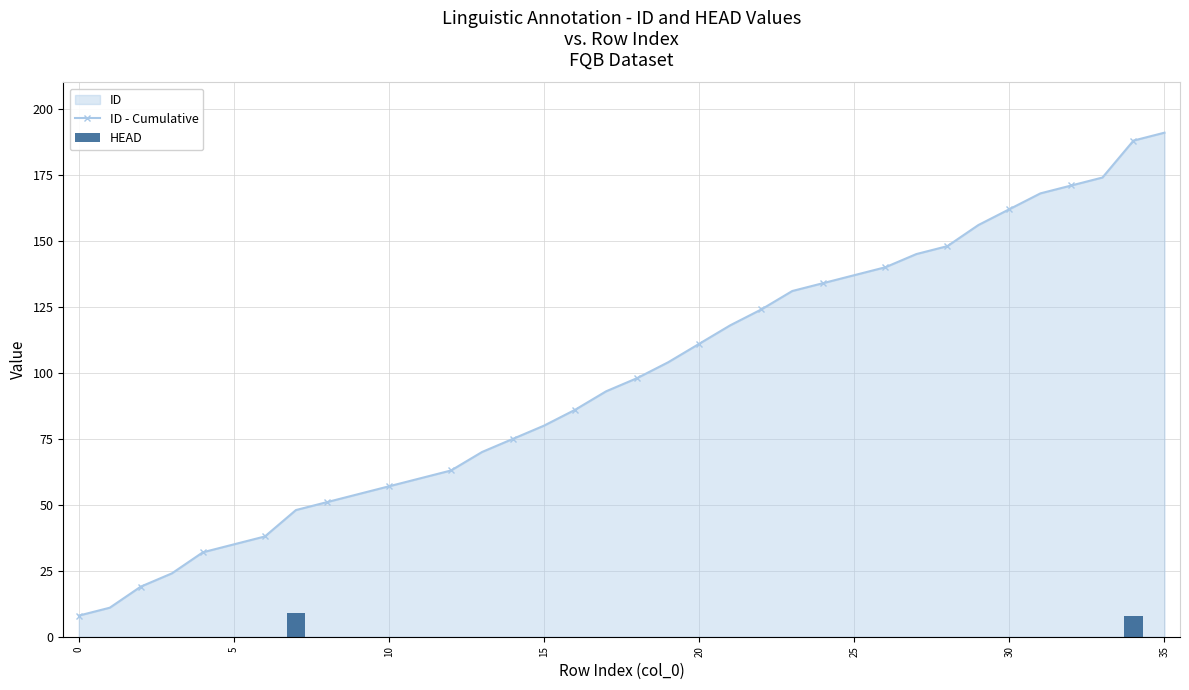

How many data points in ID - Cumulative are less than 98?

18